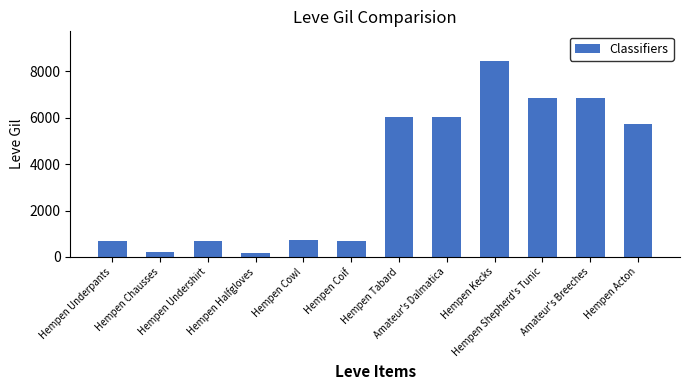

What is the average value?

3593